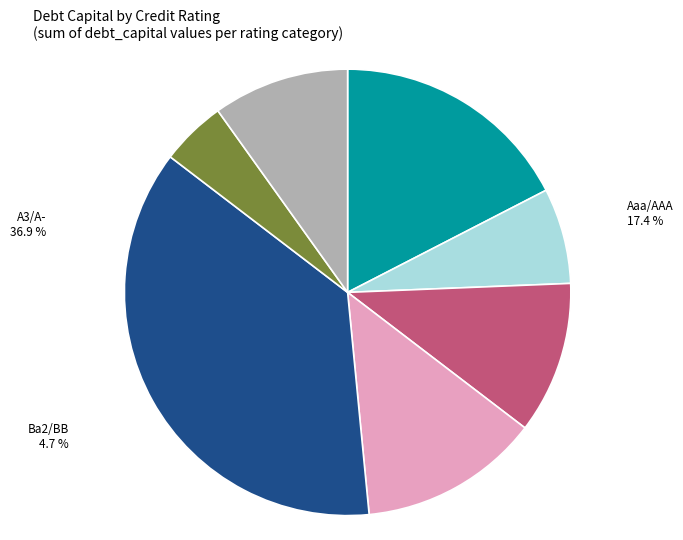

To the nearest percent, what is the average slice percentage?

14%